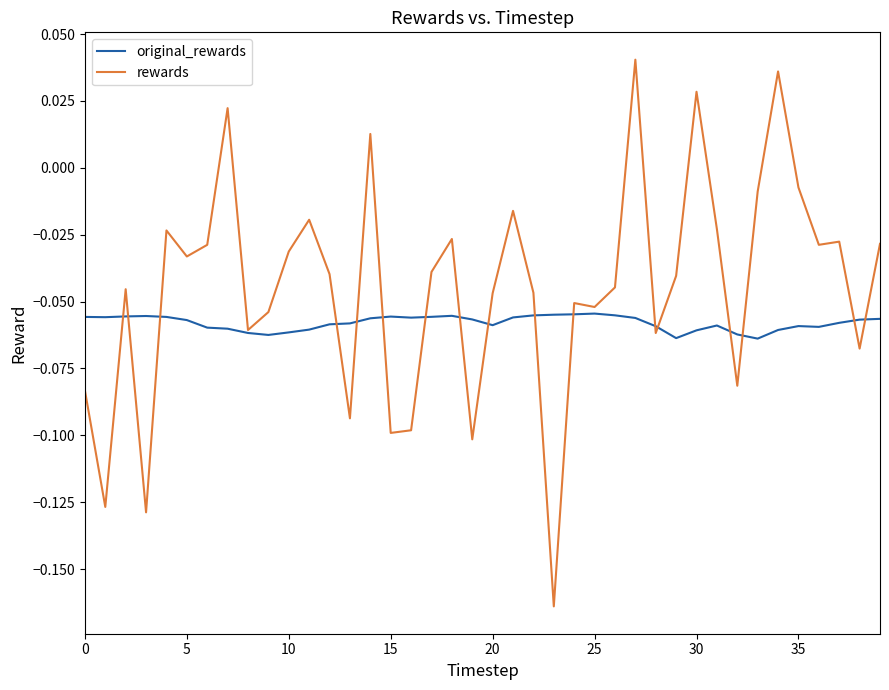

True or false: original_rewards and rewards cross at least once.

True